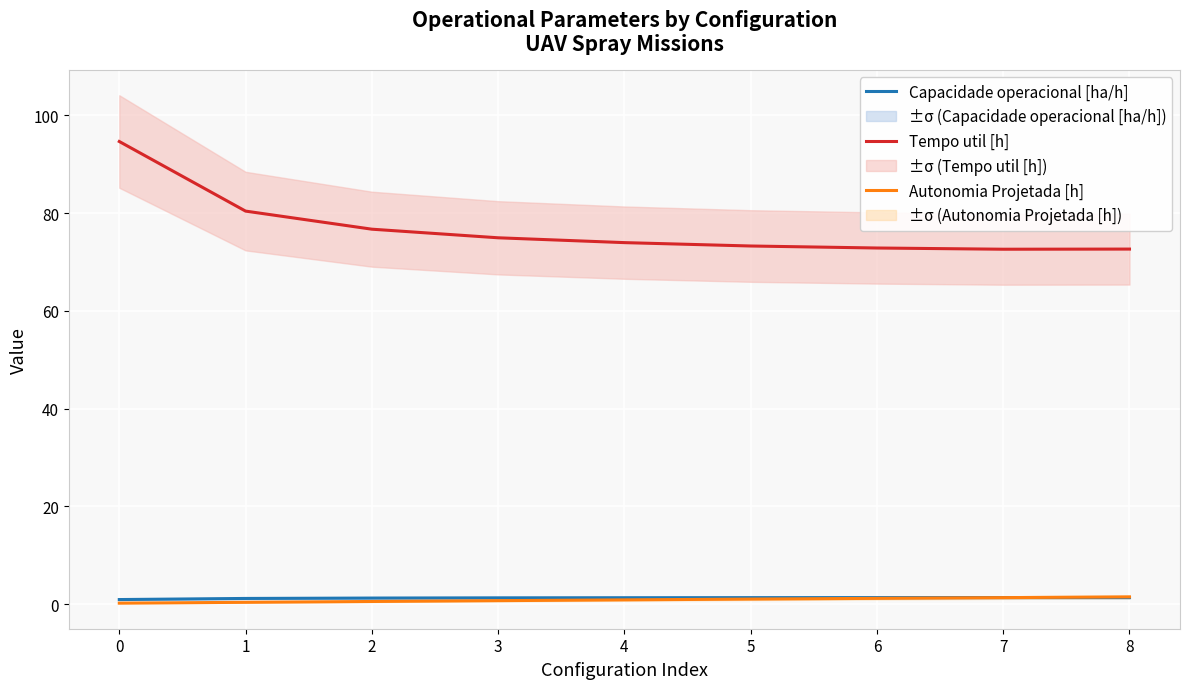

The Tempo util [h] series shows 72.6 at 7. True or false?

True